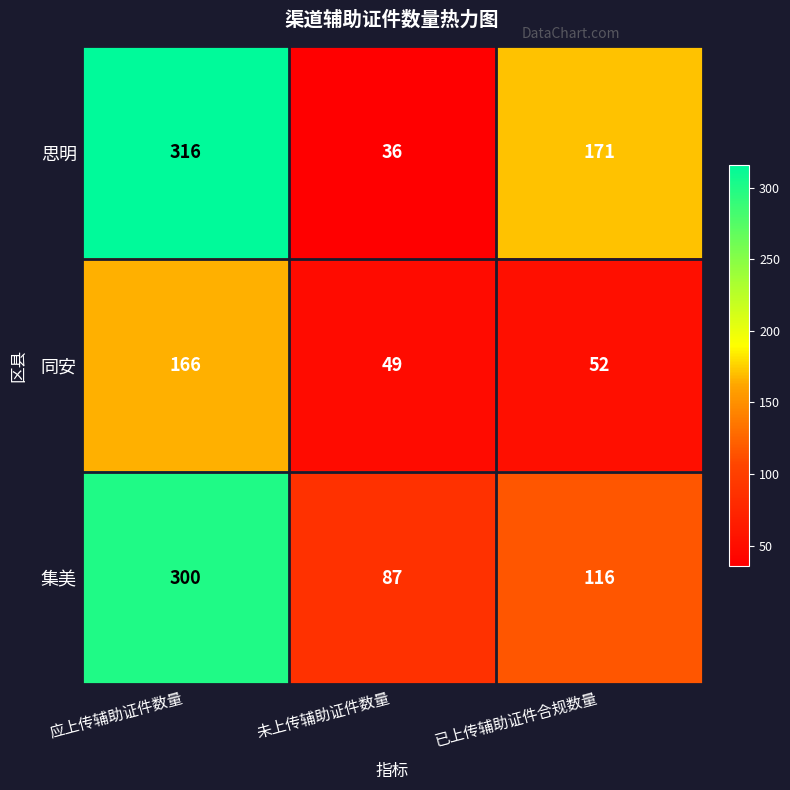

Which series has the largest total across all categories?

思明